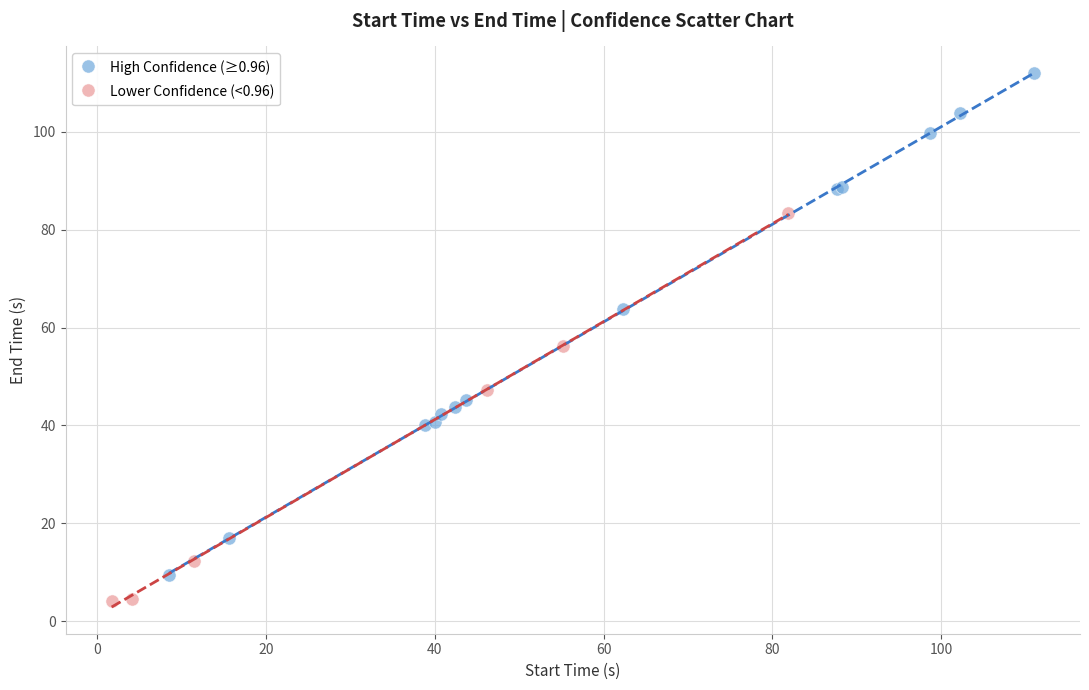

Which series contains the highest Y value?

High Confidence (≥0.96)